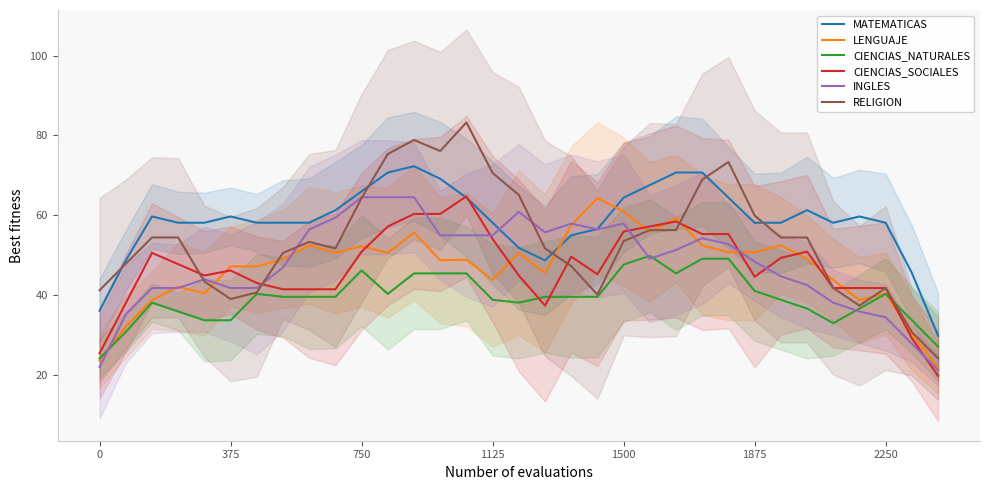

How many interior local valleys does the CIENCIAS_NATURALES series have?

4